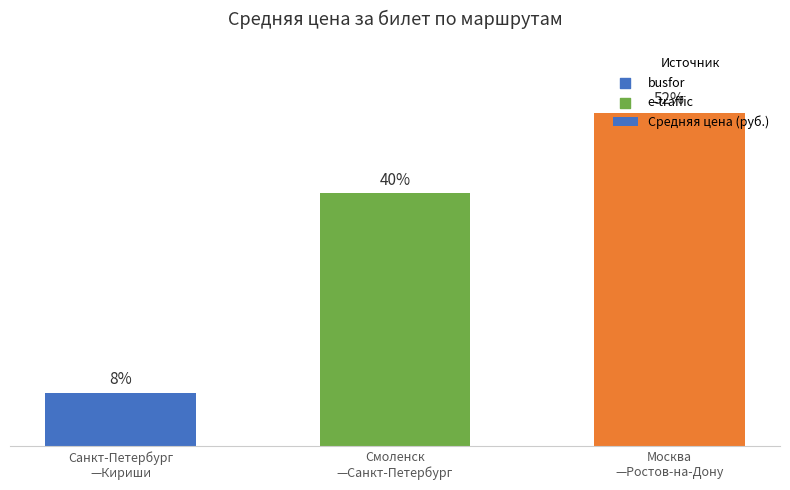

What is the ratio of the value at Москва
—Ростов-на-Дону to the value at Санкт-Петербург
—Кириши?

6.2